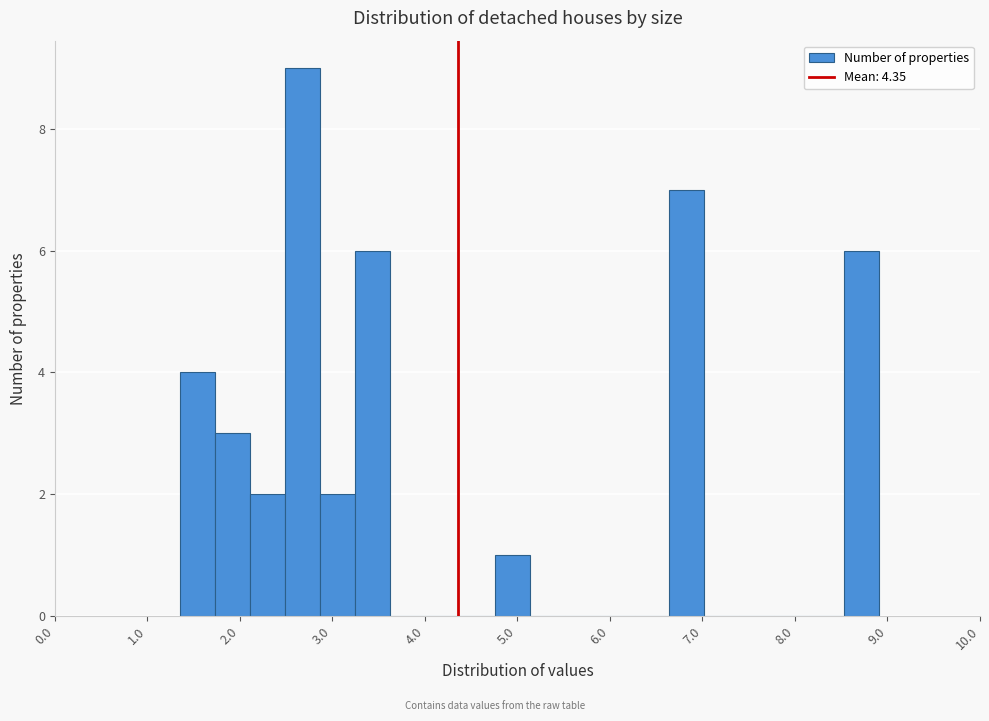

Read against the x-axis, roughly where is the centre of the tallest bar?

2.7